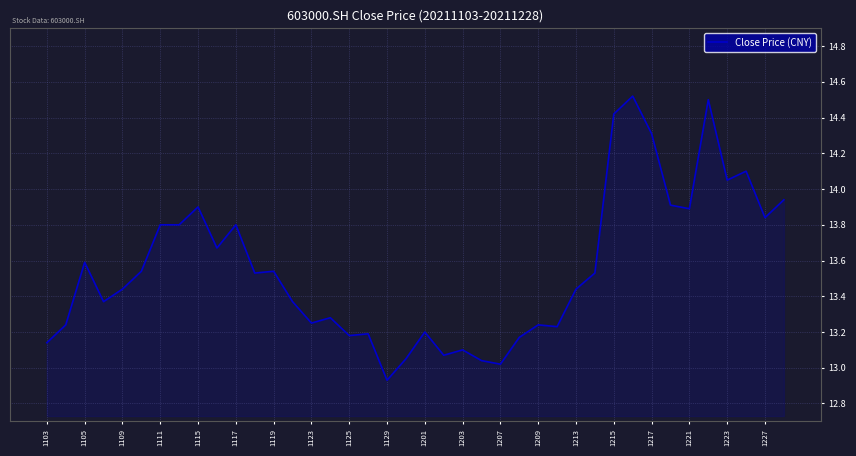

What is the maximum value shown in the chart?

14.5